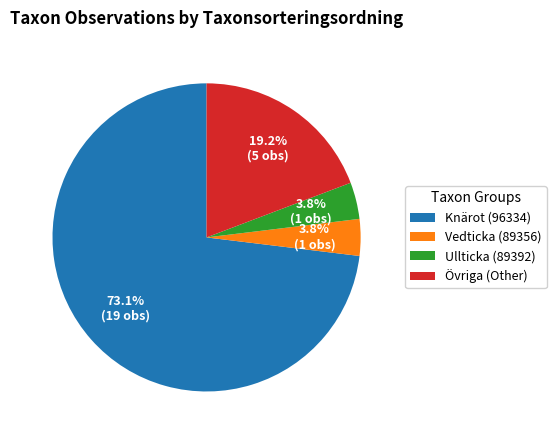

To the nearest percent, what is the average slice percentage?

25%